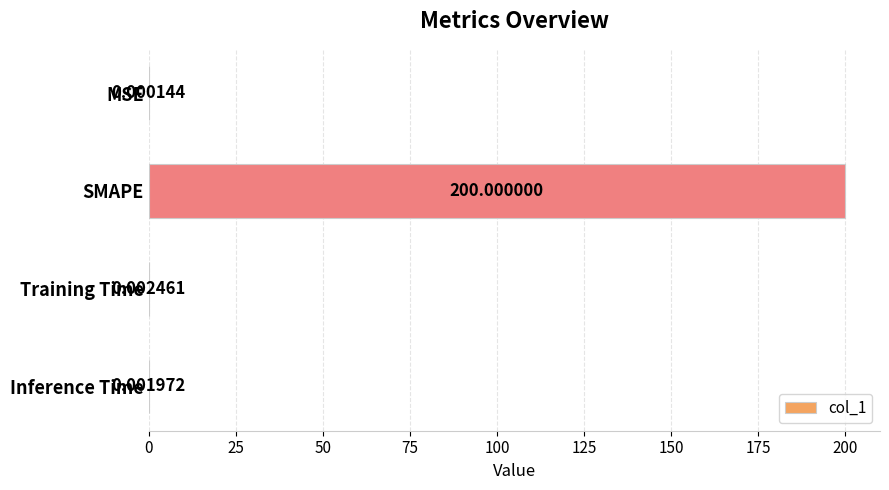

What is the sum of the values at Training Time and SMAPE?

200.0